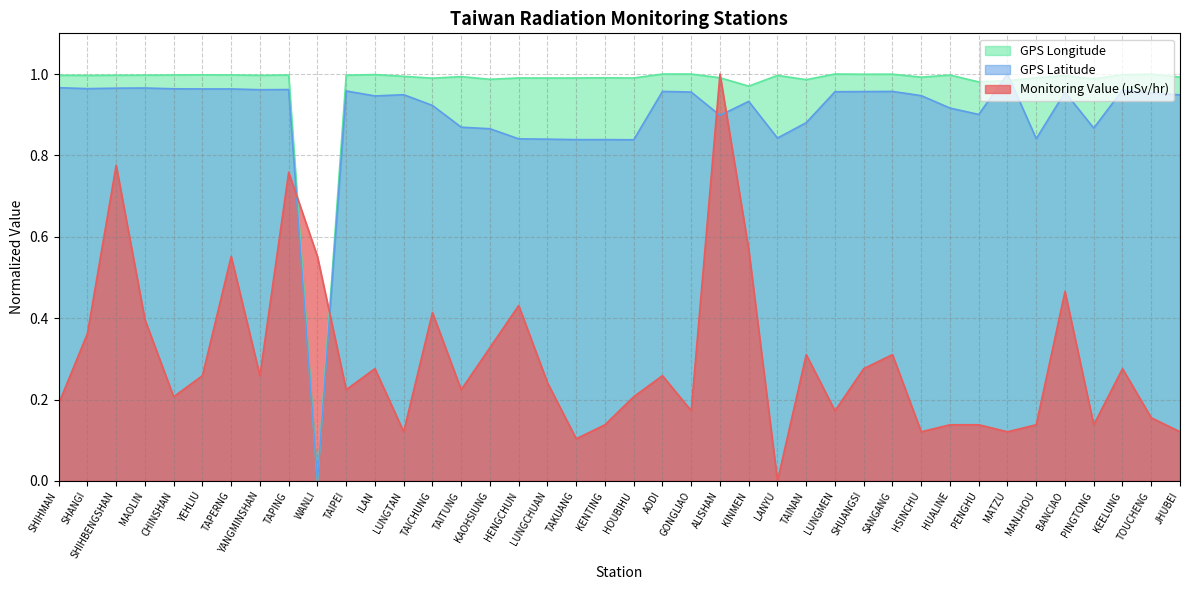

What is the label of the 37th point from the right?

MAOLIN